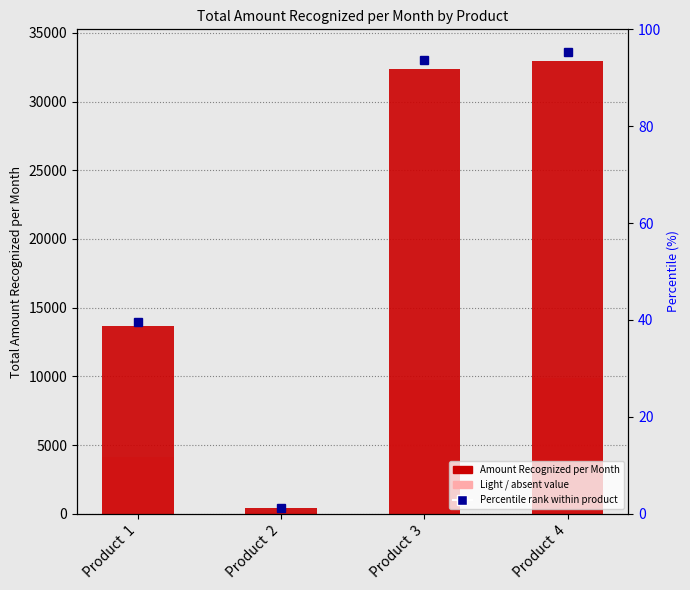

True or false: the data shows 57965.3 at Product  3.

False